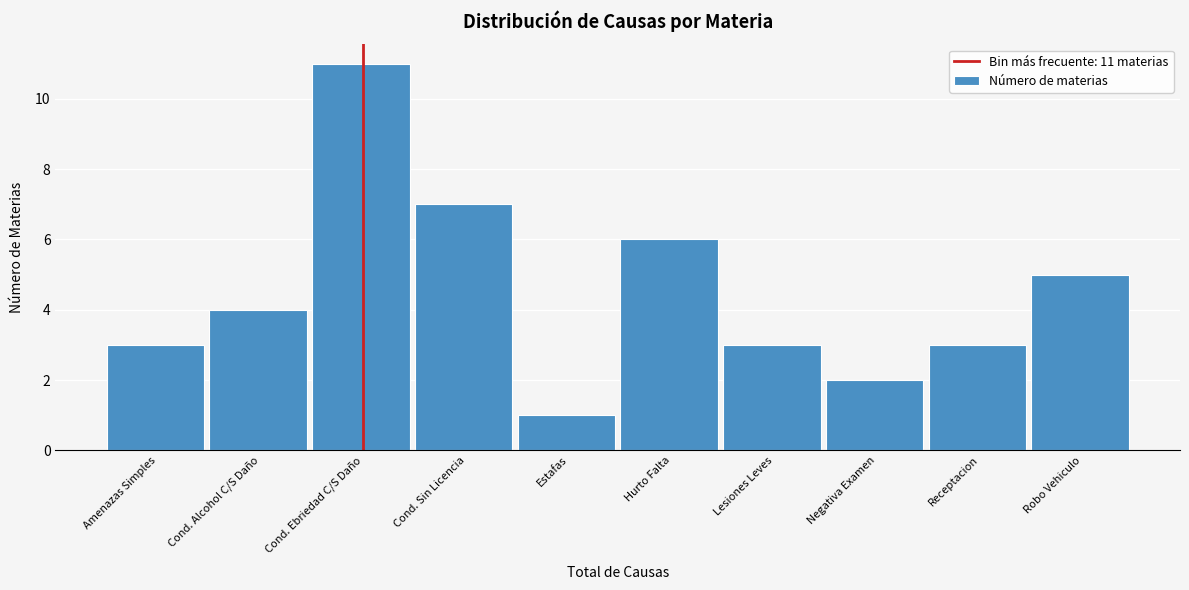

Reading right to left, what are all the values shown in this chart?

5	3	2	3	6	1	7	11	4	3